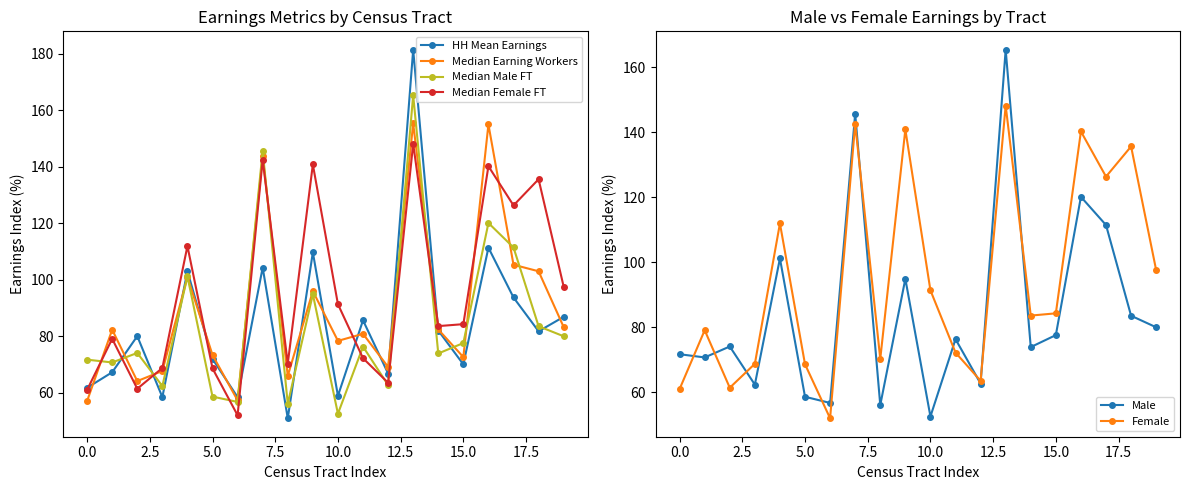

Which series ends up on top after the final intersection of Female and HH Mean Earnings?

Female